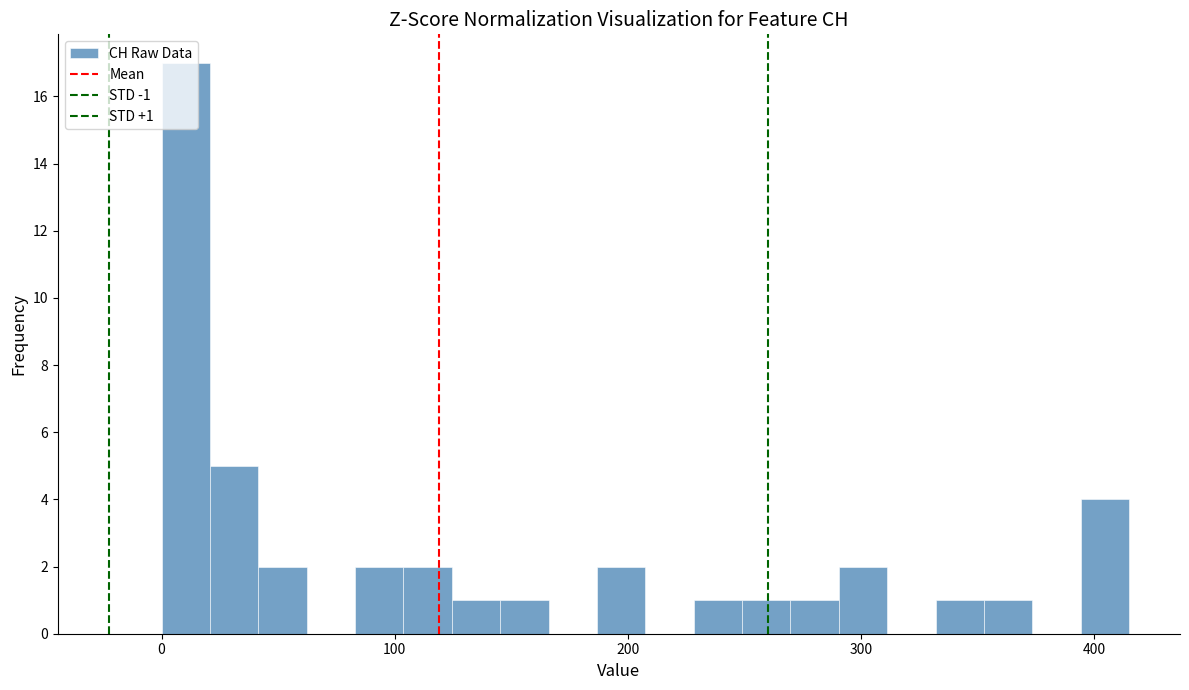

Around what value on the x-axis is the tallest bar? Give the approximate position of its centre, as read against the axis.

10